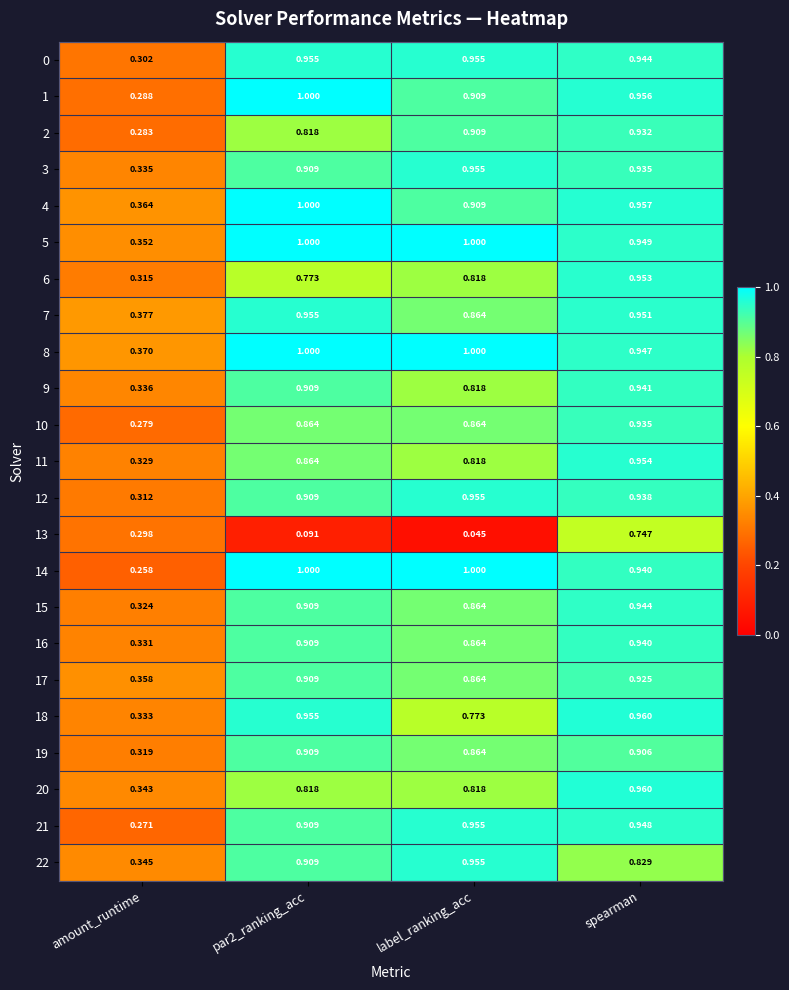

What is the total value across all series at label_ranking_acc?

19.8